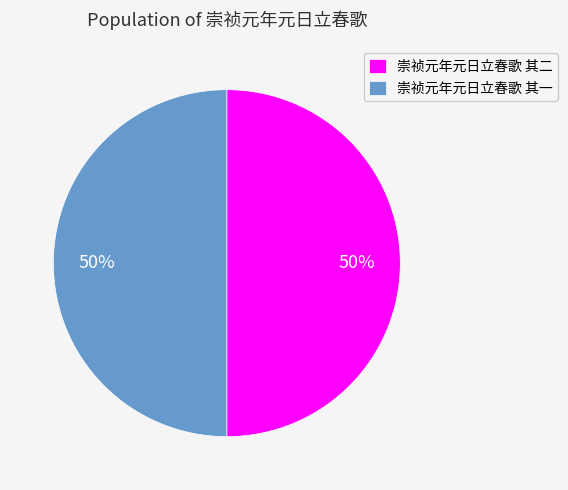

The 崇祯元年元日立春歌 其一 slice represents 50% of the pie. True or false?

True